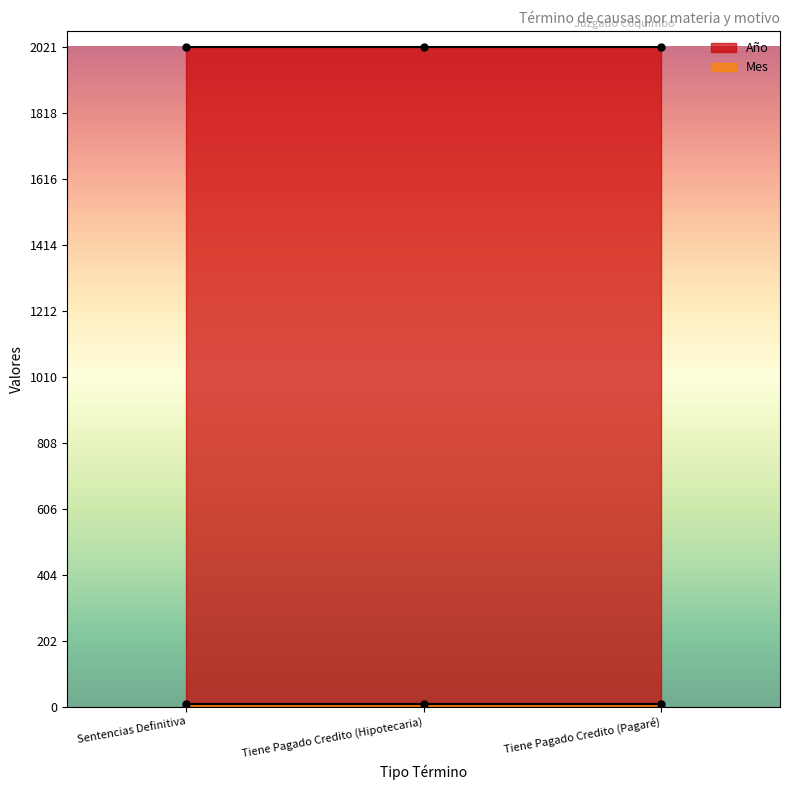

Which series changed the most between Tiene Pagado Credito (Hipotecaria) and Tiene Pagado Credito (Pagaré)?

Año